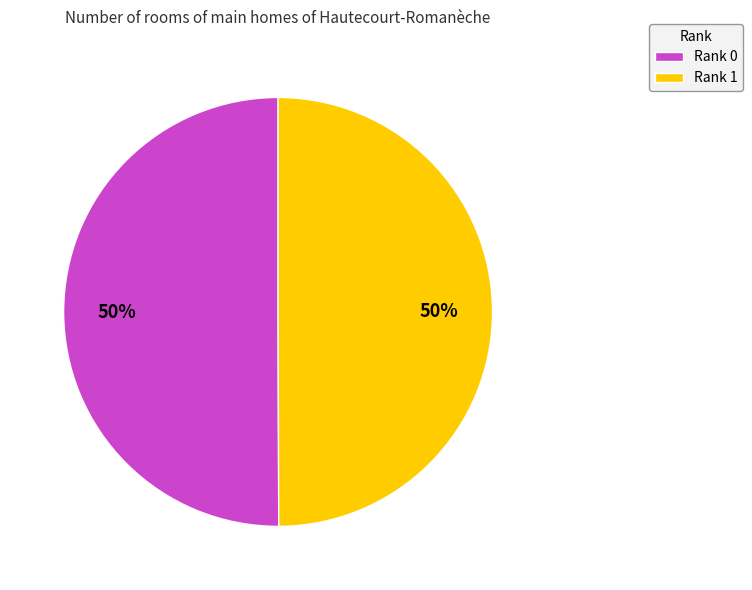

Approximately how many times larger is the value at Rank 1 compared to Rank 0?

1.0